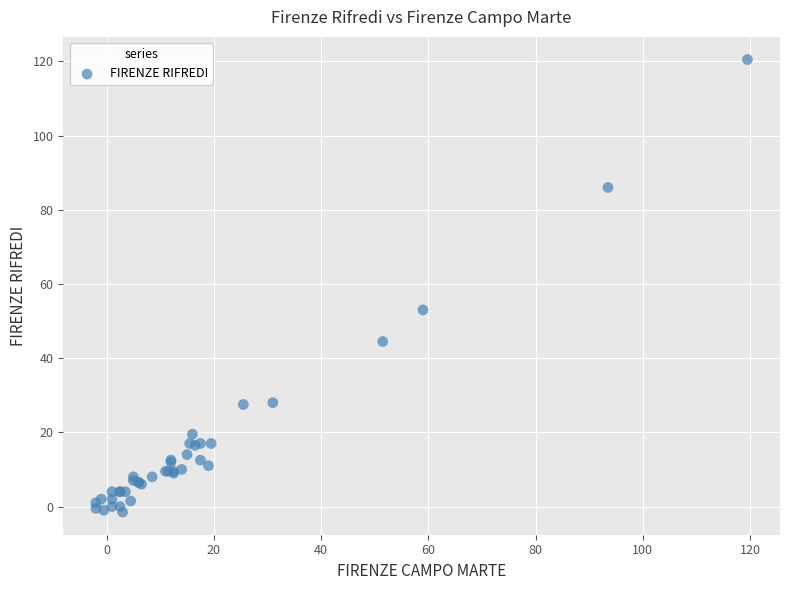

What Y value in the scatter plot is closest to 59?

53.0